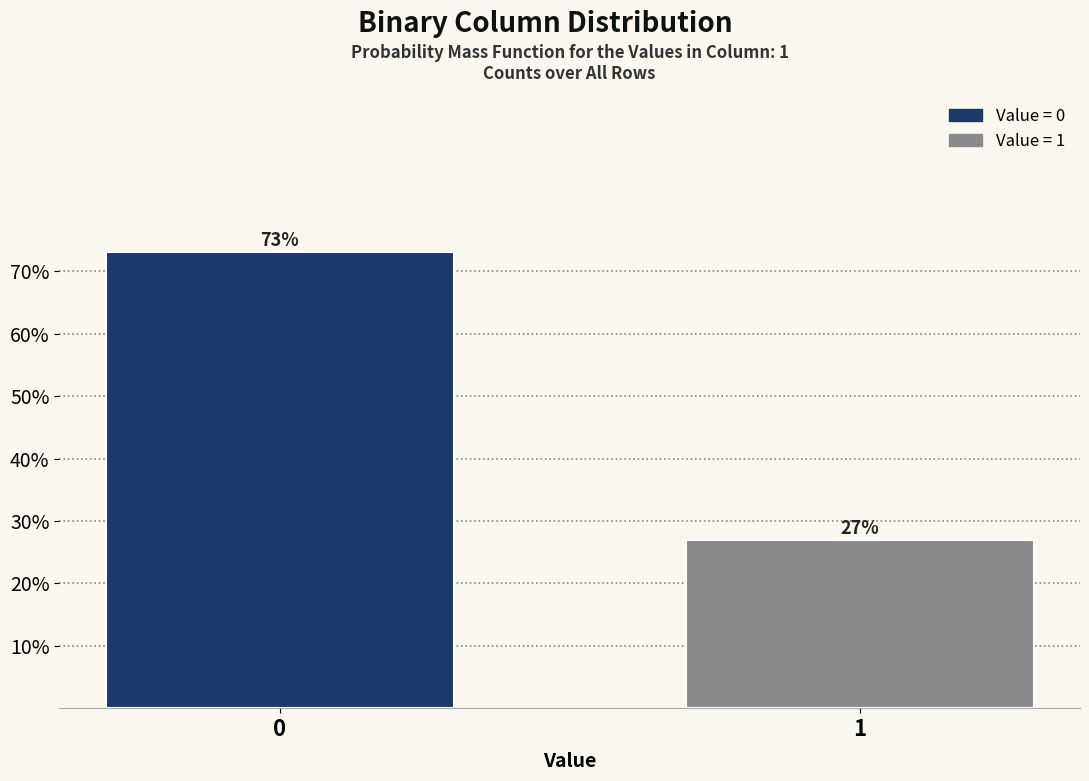

What is the smallest value displayed?

26.9